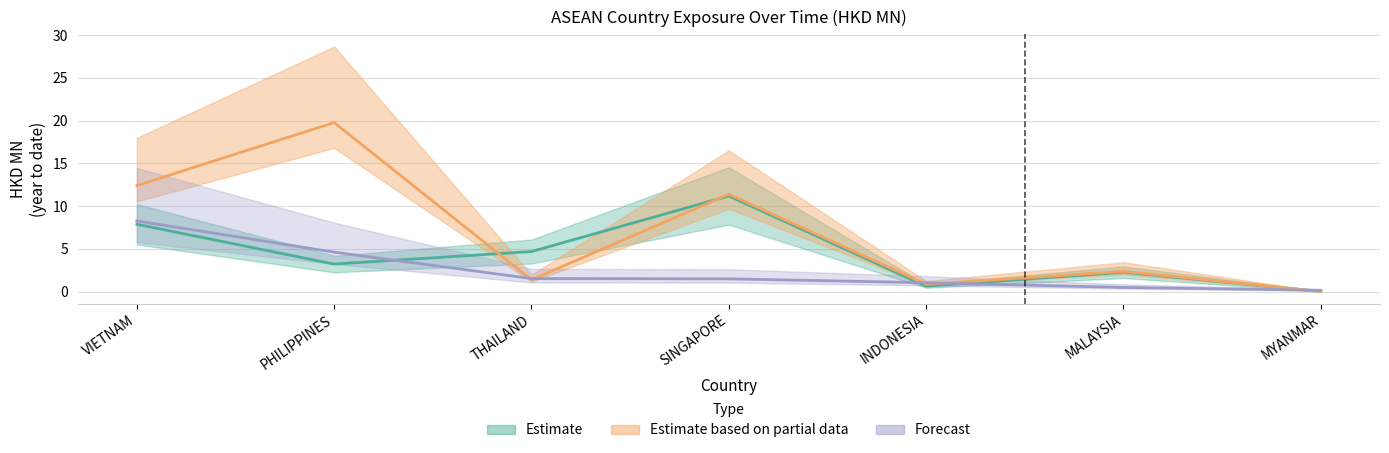

True or false: 201812 and 201908 cross at least once.

True